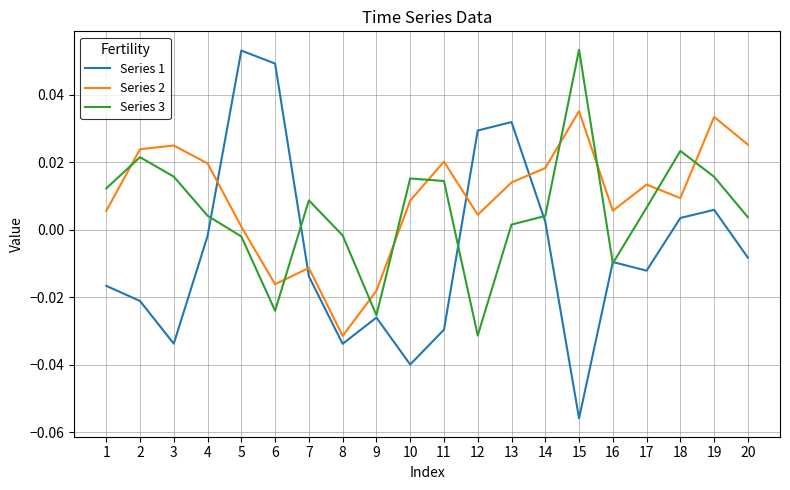

List the series in order of their overall mean, highest first.

Series 2, Series 3, Series 1